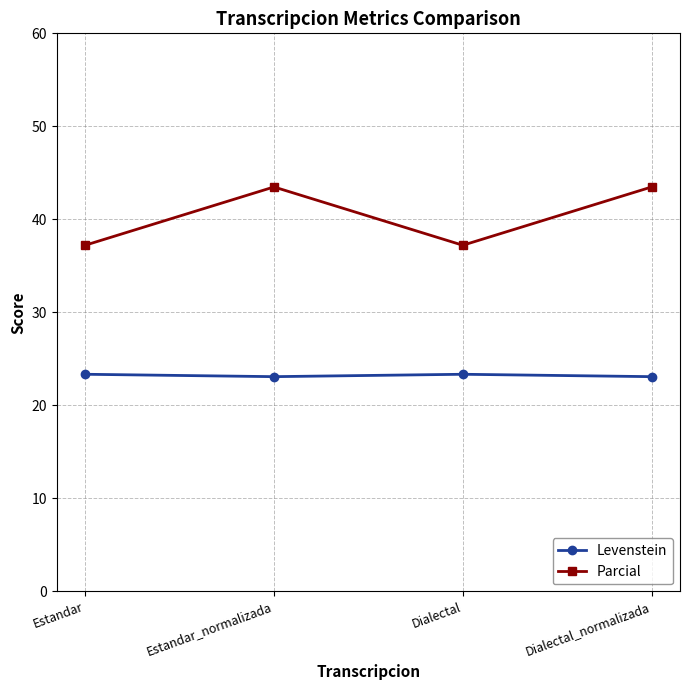

Which series has the widest spread of values?

Parcial